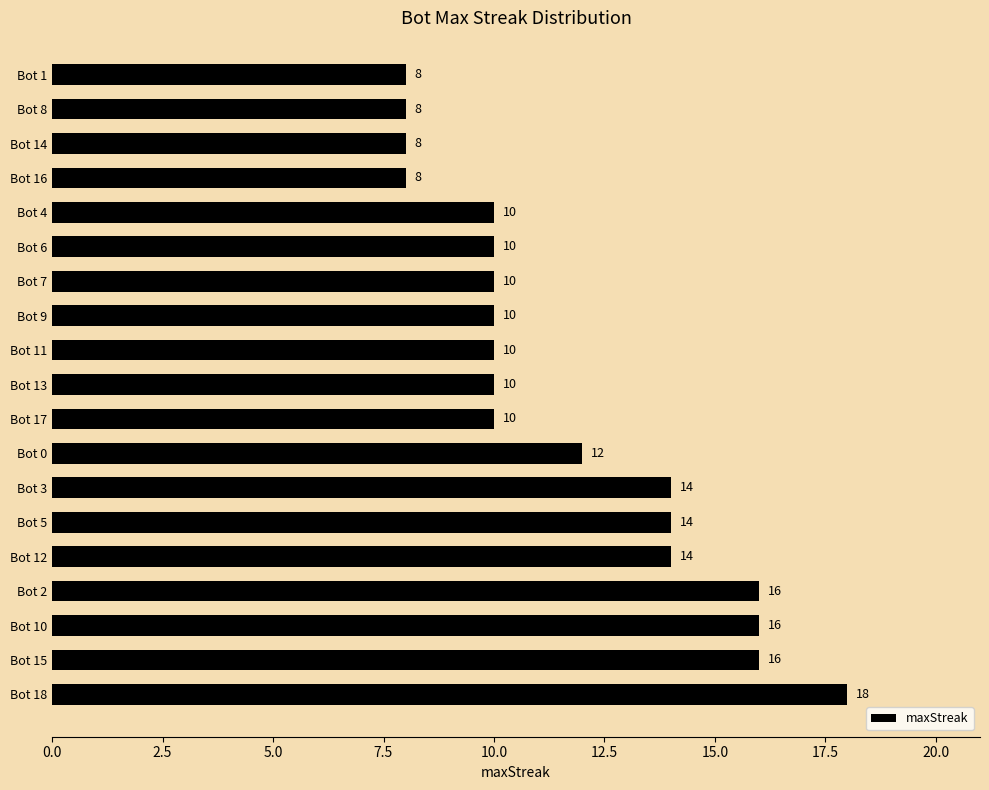

Count the values in the range 10 to 14.

11